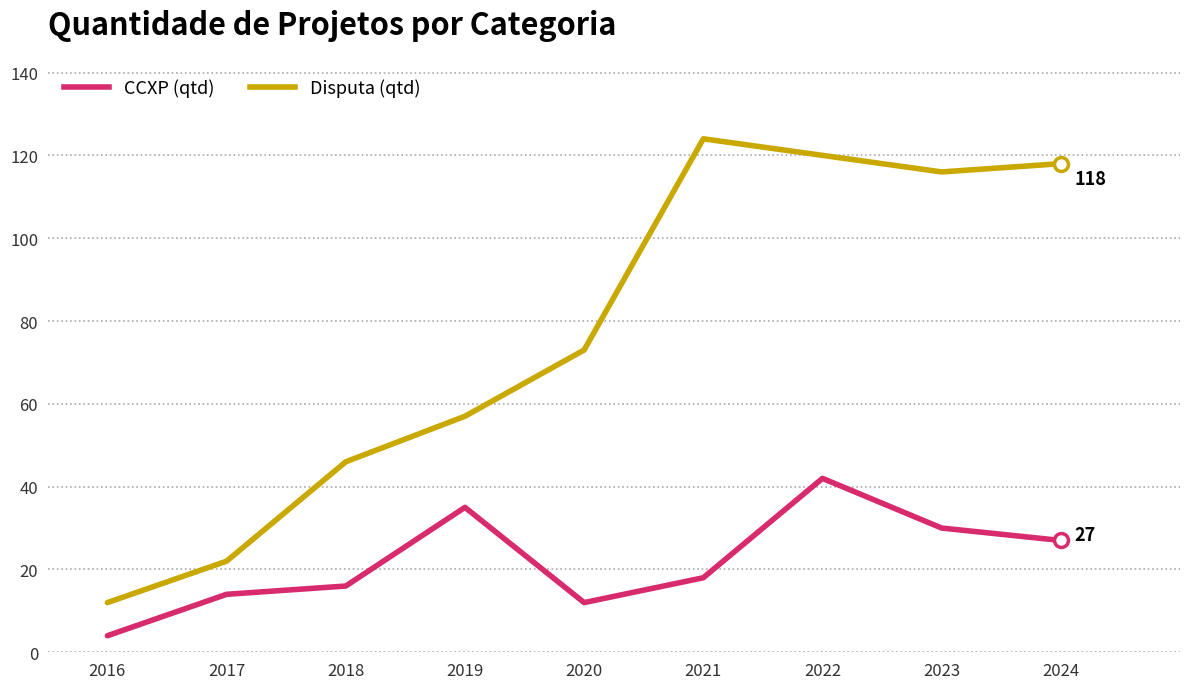

What is the minimum value shown in the chart?

4